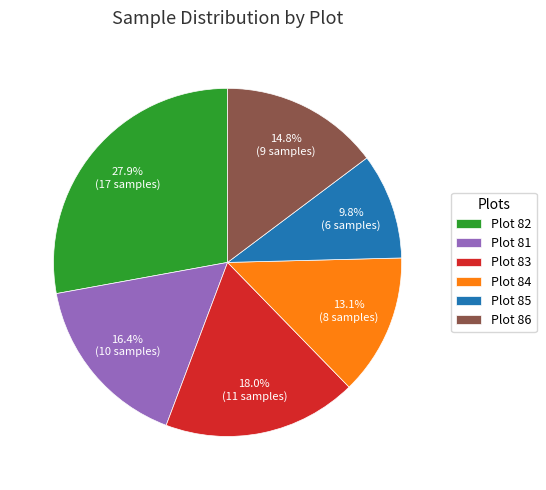

Rank the categories by value from lowest to highest.

Plot 85, Plot 84, Plot 86, Plot 81, Plot 83, Plot 82